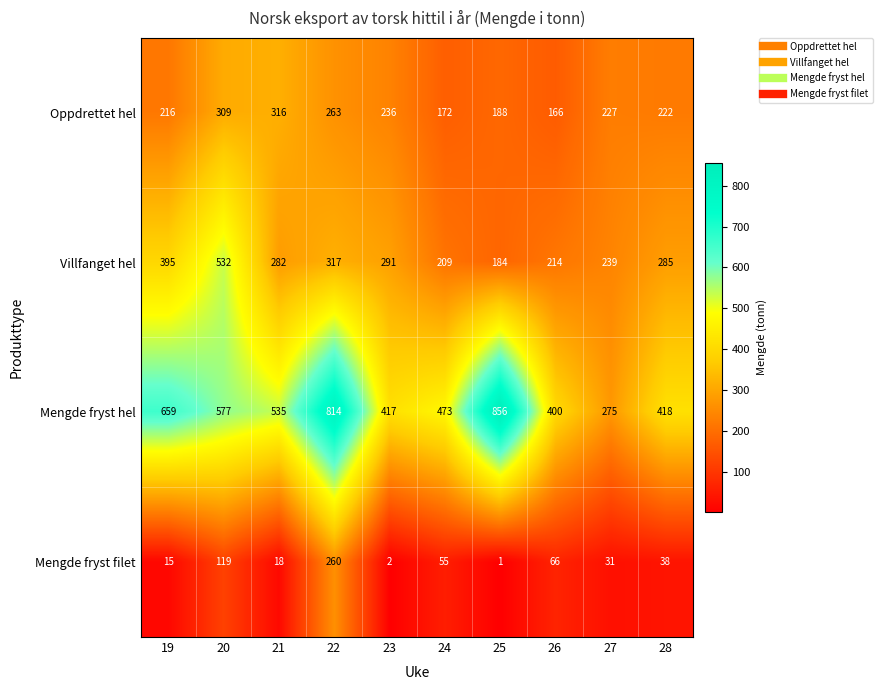

Rank the series by their maximum value, from lowest to highest.

Mengde fryst filet, Oppdrettet hel, Villfanget hel, Mengde fryst hel